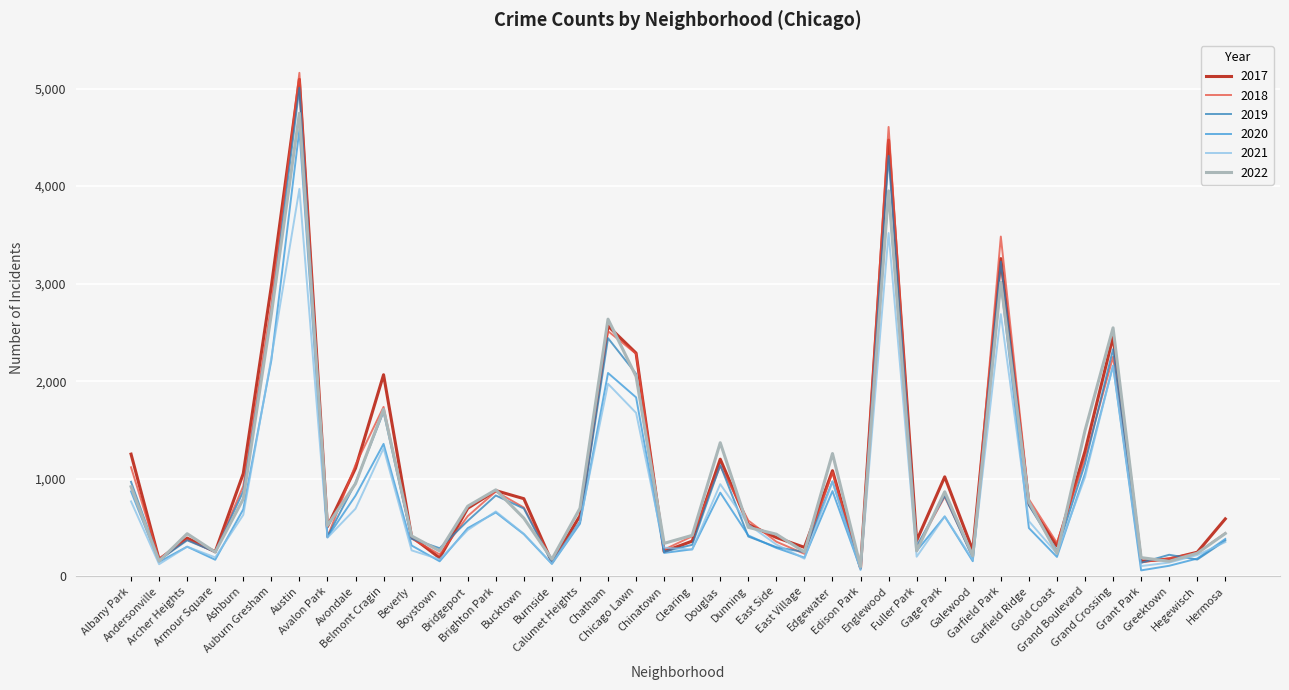

What is the sum of the 2018 values at Belmont Cragin and Archer Heights?

2110